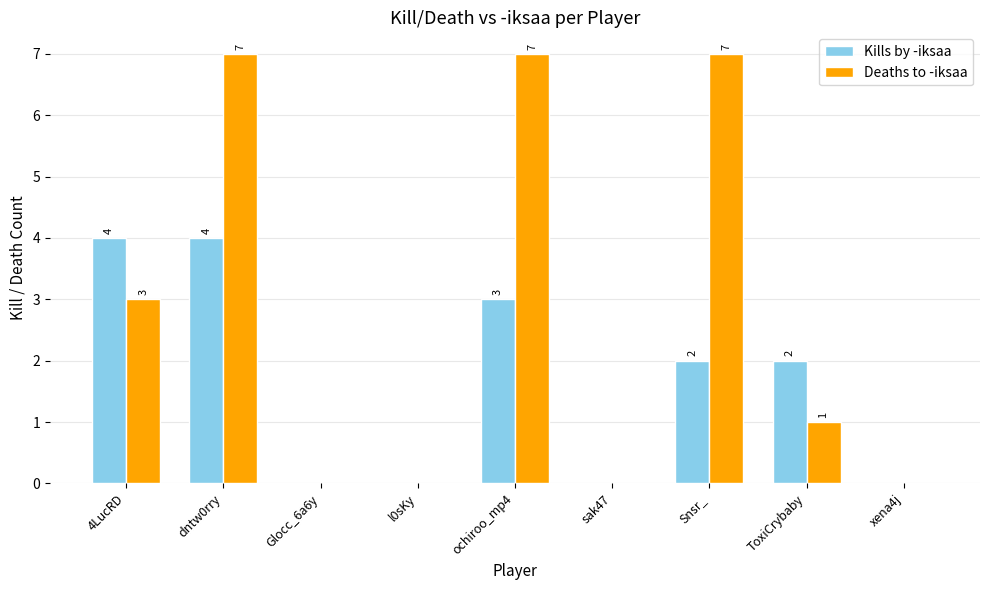

Which series has the widest spread of values?

Deaths to -iksaa